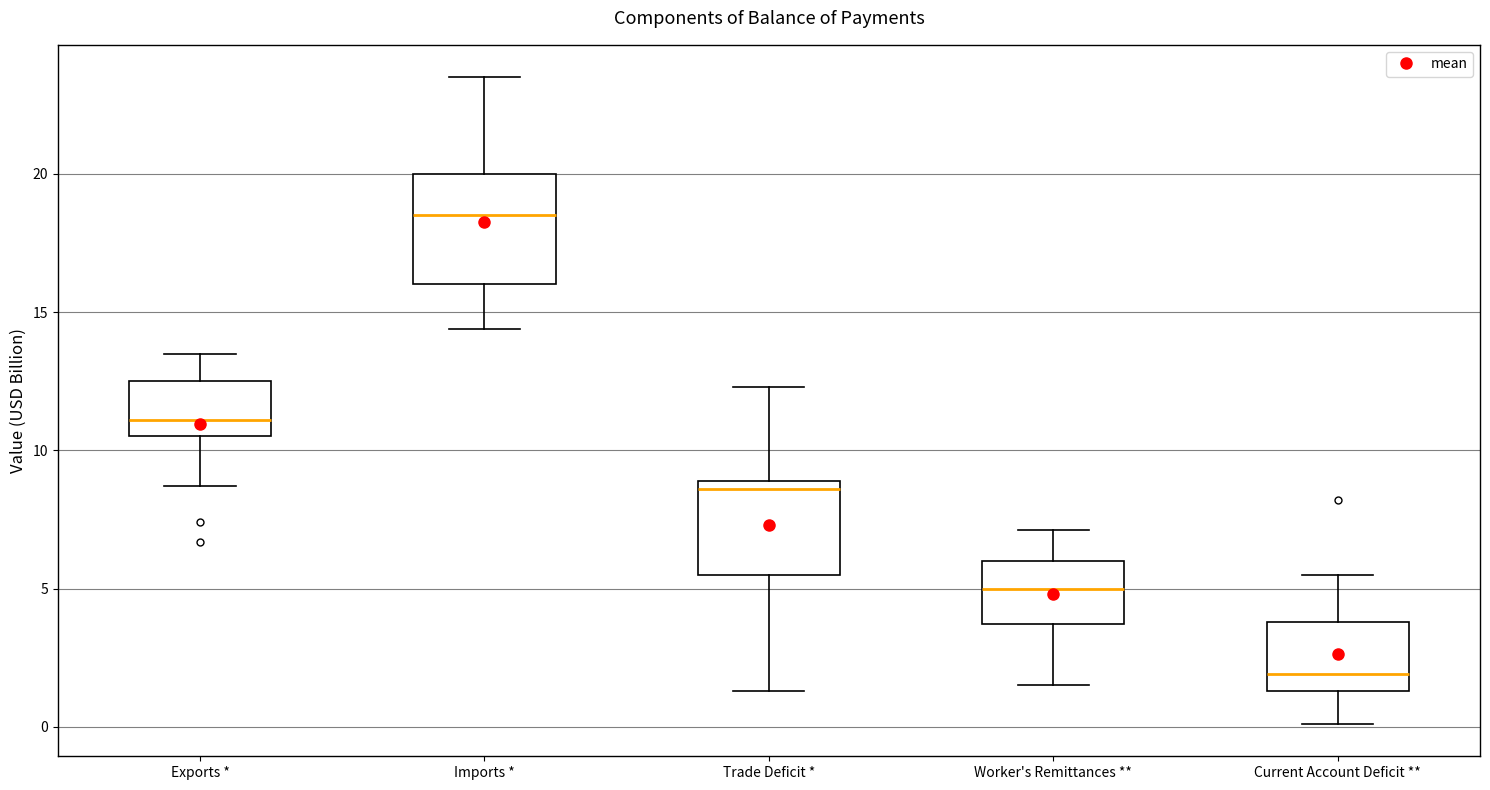

Reading left to right, read every box against the y-axis: the position of its median line, the range the box covers, and the ends of its whiskers. The values are not printed on the chart, so give them approximately, as read against the axis.

Exports *: median 11.0, box 10.5 to 12.5, whiskers 8.5 to 13.5
Imports *: median 18.5, box 16.0 to 20.0, whiskers 14.5 to 23.5
Trade Deficit *: median 8.5, box 5.5 to 9.0, whiskers 1.5 to 12.5
Worker's Remittances **: median 5.0, box 3.5 to 6.0, whiskers 1.5 to 7.0
Current Account Deficit **: median 2.0, box 1.5 to 4.0, whiskers 0.0 to 5.5